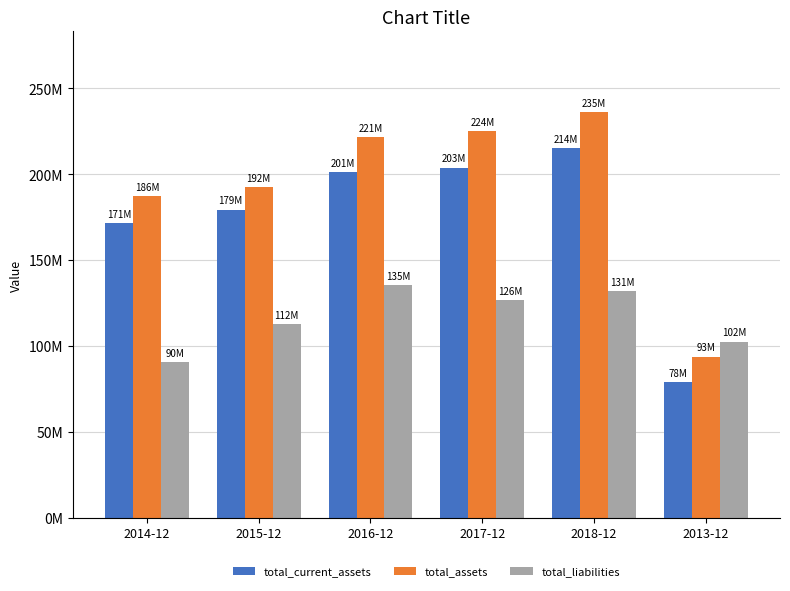

Is the value of total_liabilities at 2018-12 greater than the value of total_current_assets at 2014-12?

No